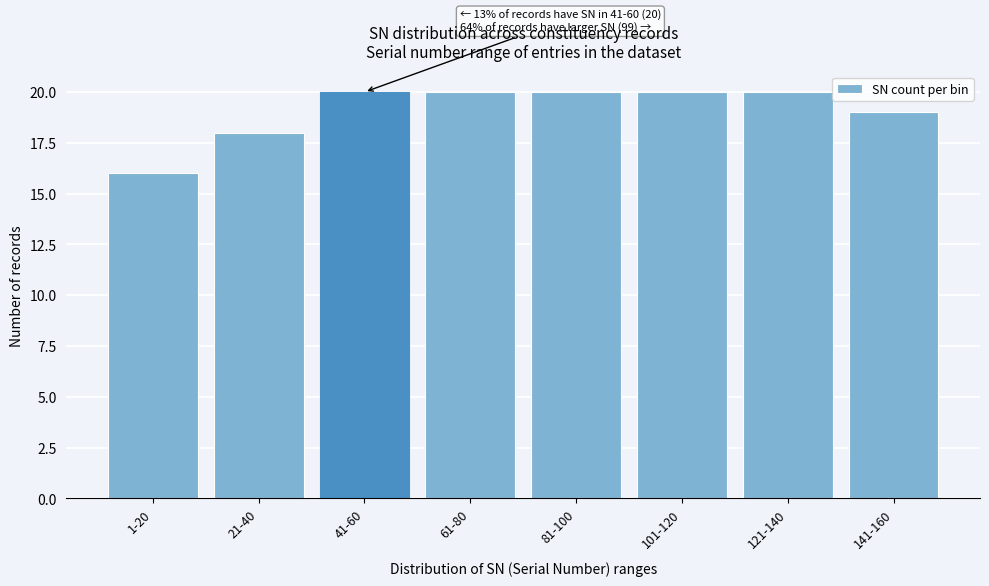

Reading left to right, list all the values displayed in this chart.

16	18	20	20	20	20	20	19